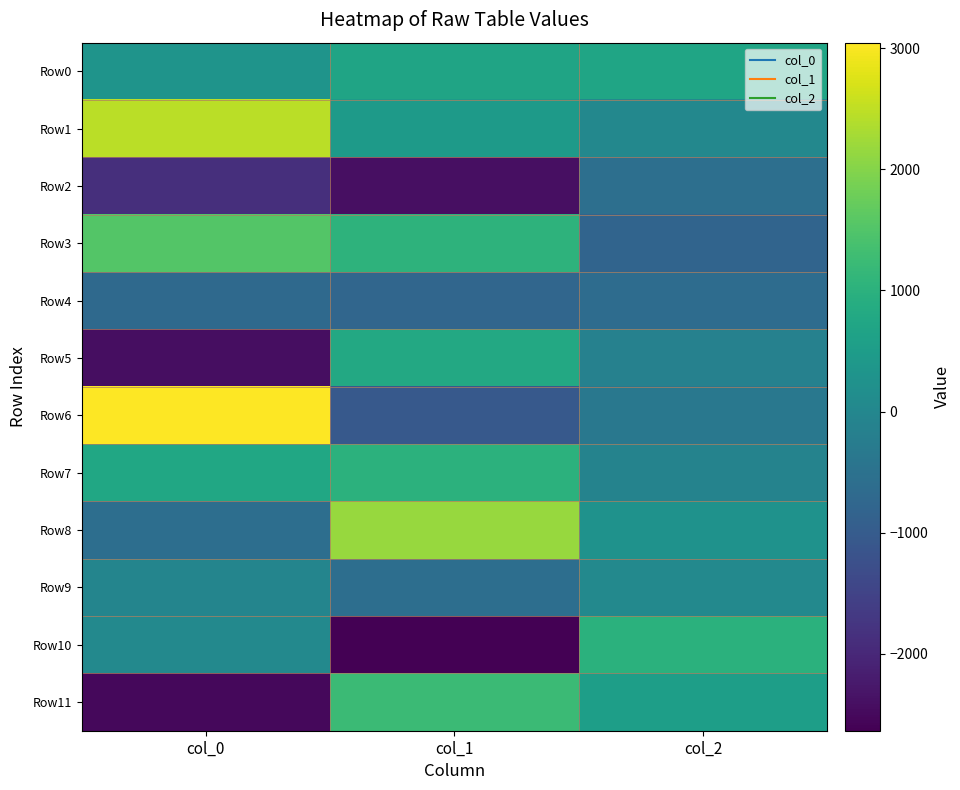

Rank the series by their maximum value, from lowest to highest.

Row4, Row2, Row9, Row0, Row5, Row10, Row7, Row11, Row3, Row8, Row1, Row6